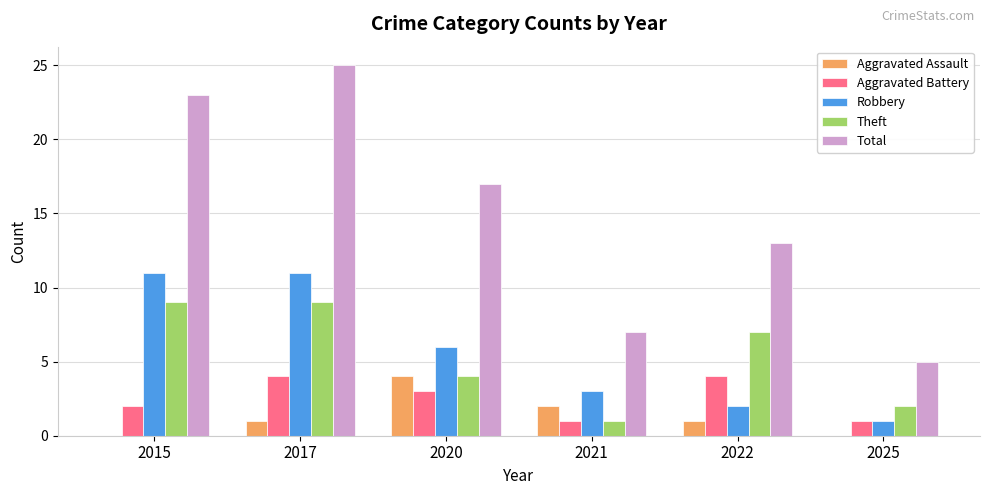

The value of Total at 2020 is 17. True or false?

True